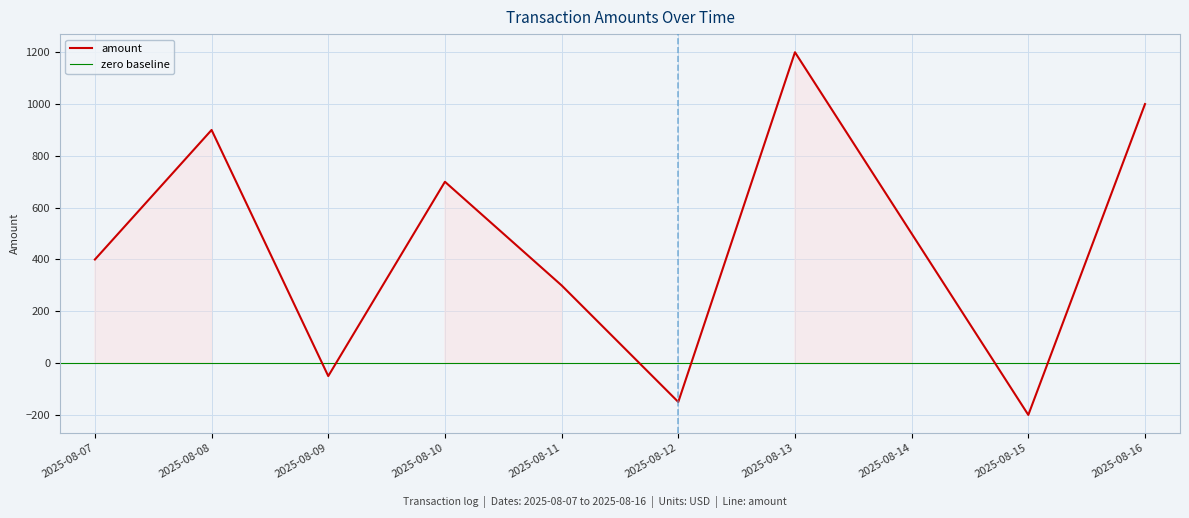

True or false: the data has more than 2 interior local peaks.

True